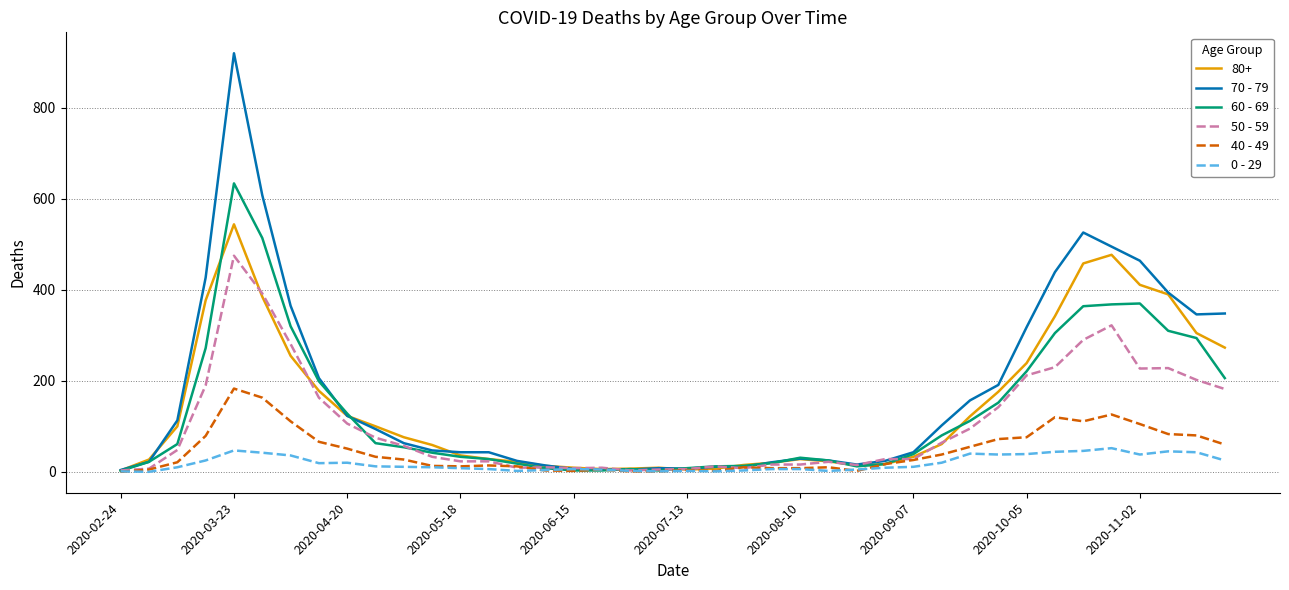

What is the difference between the maximum and minimum values in the 0 - 29 series?

52